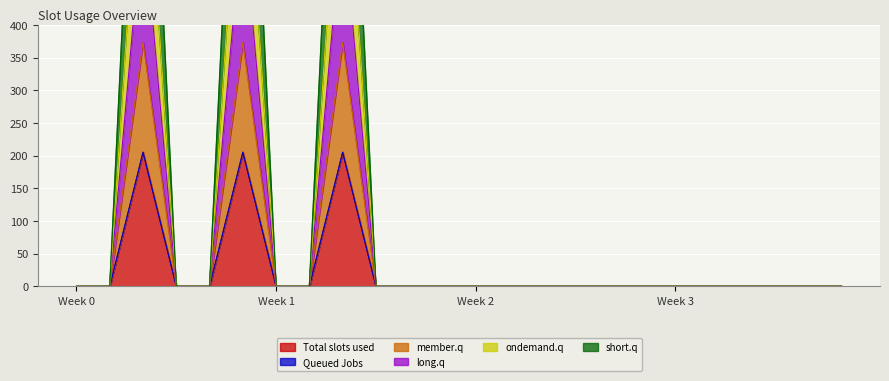

What is the highest value of the Total slots used series?

205.3